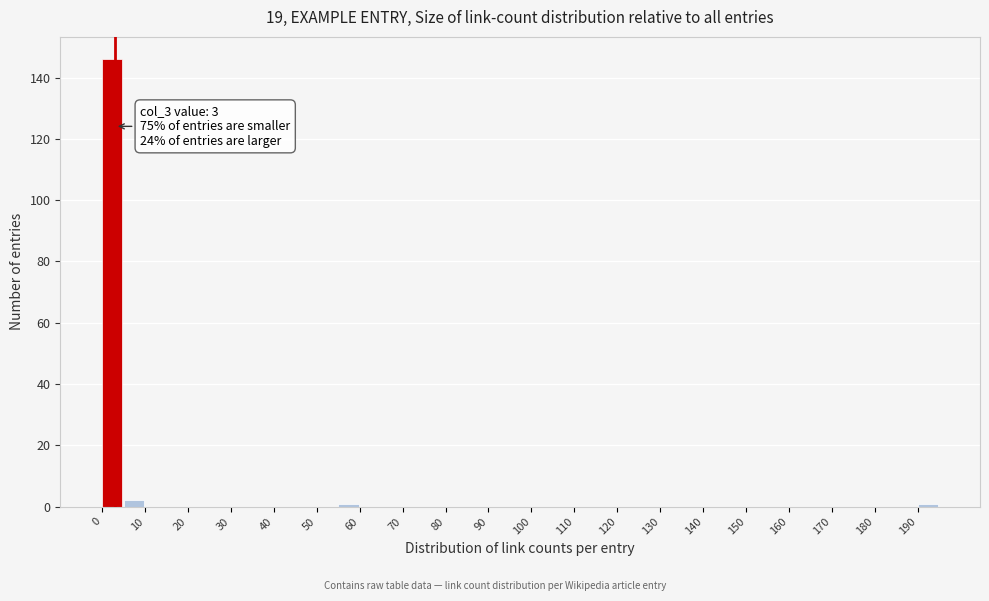

Over which range of the x-axis is the bar tallest?

0 to 5